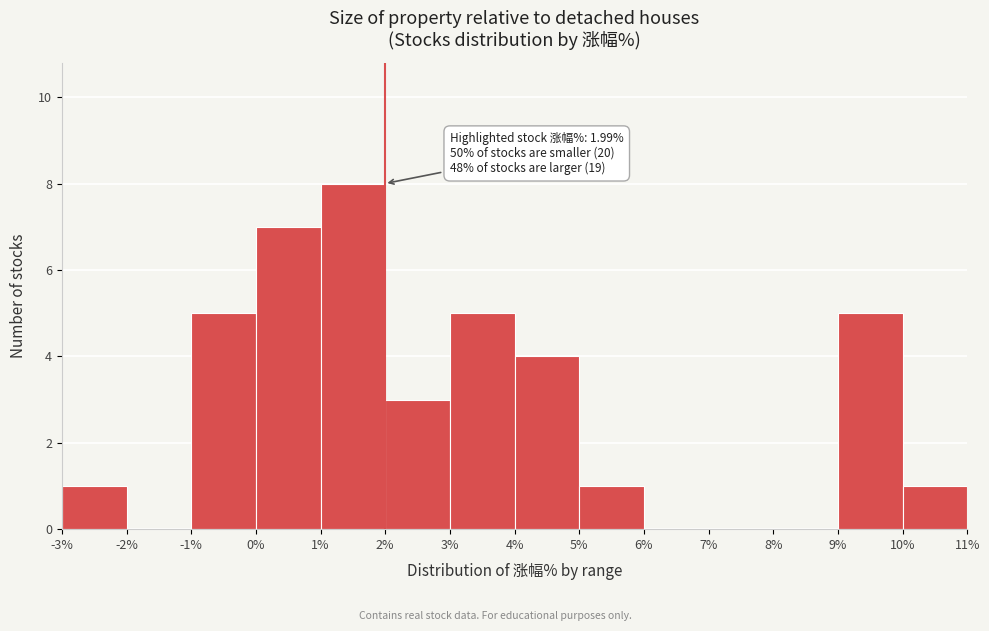

Which range on the x-axis has the tallest bar?

1% to 2%